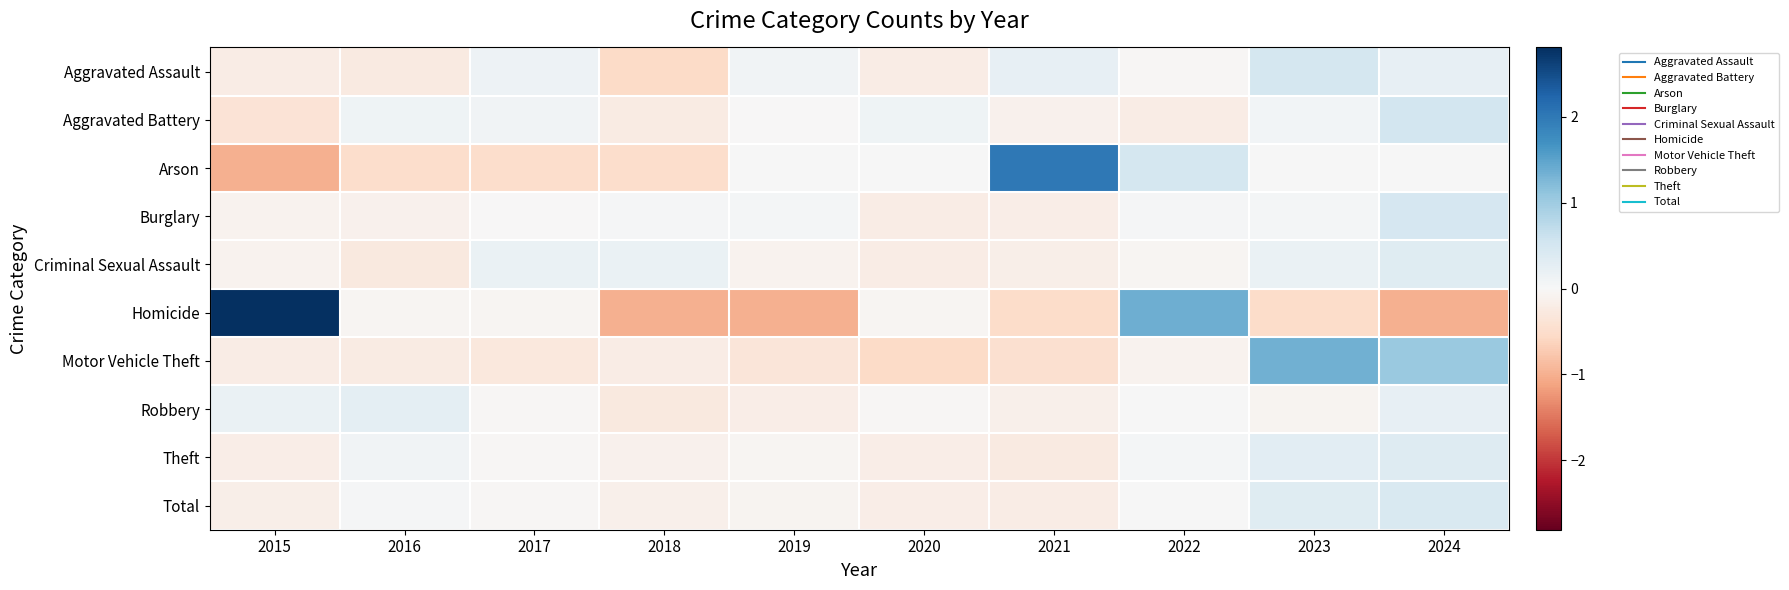

At which category is the sum across all series the highest?

2024